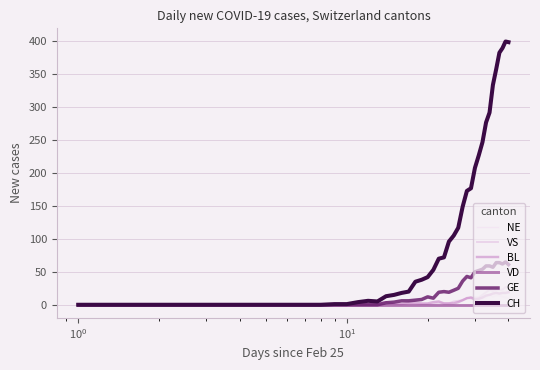

What is the maximum value for VS?

27